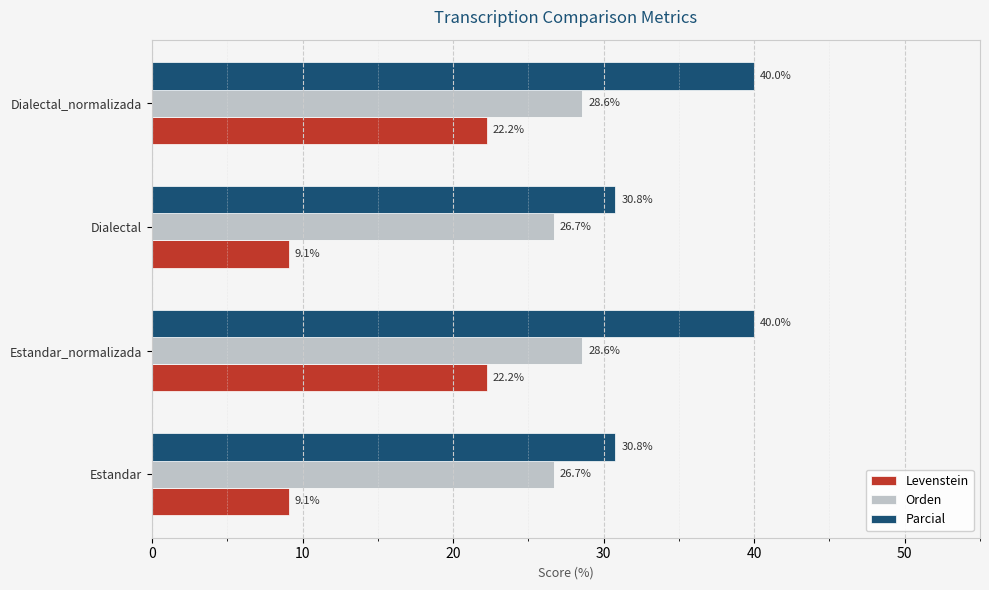

Which series has the largest total across all categories?

Parcial